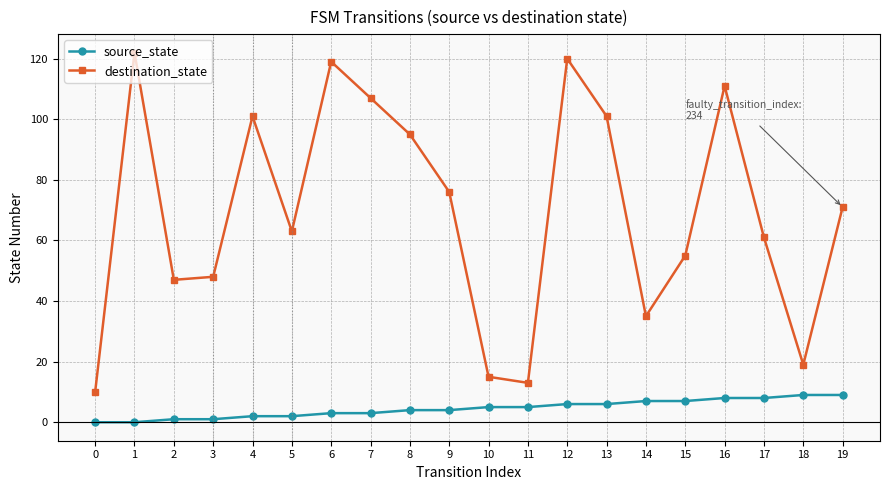

How many data points in source_state are less than 5?

10